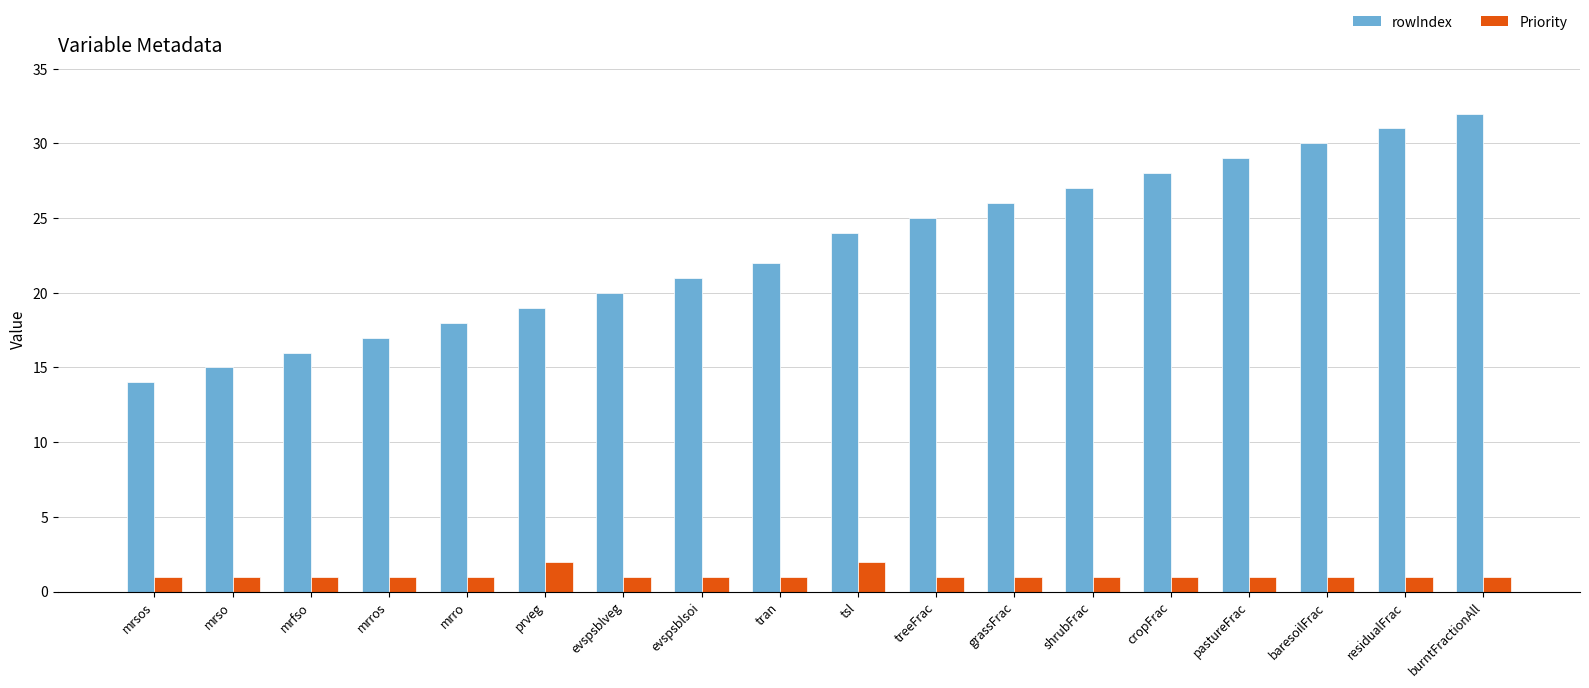

Which series has the largest total across all categories?

rowIndex